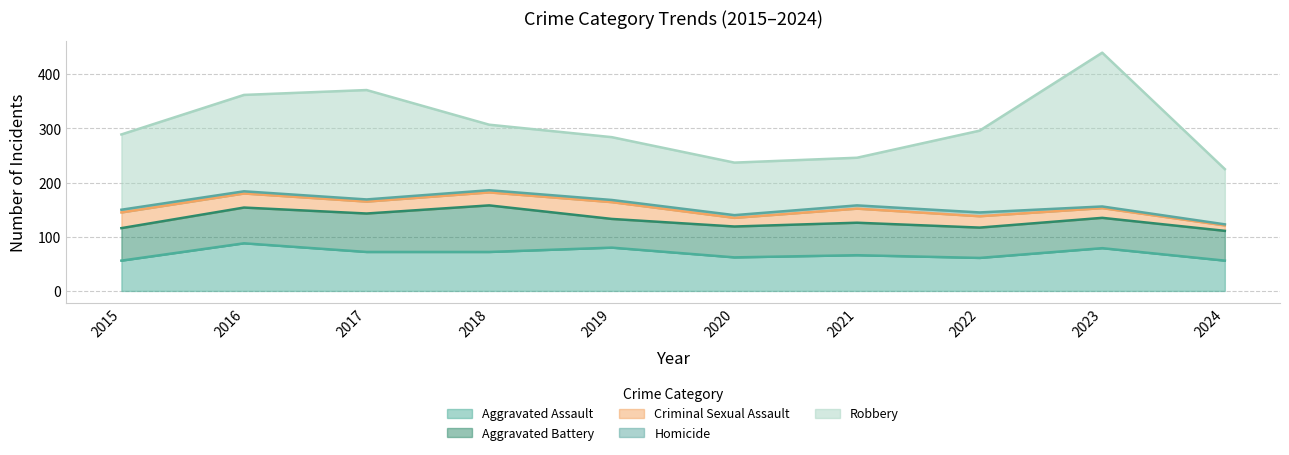

What is the value of the Robbery point at the 2nd from the left?

178